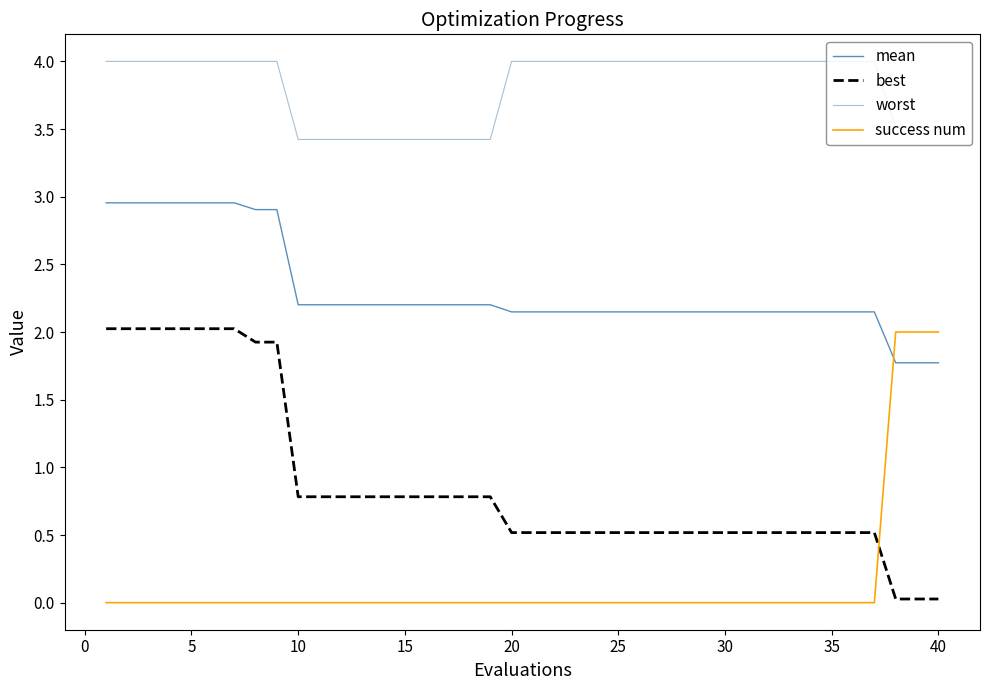

How many lines are shown in the chart?

4